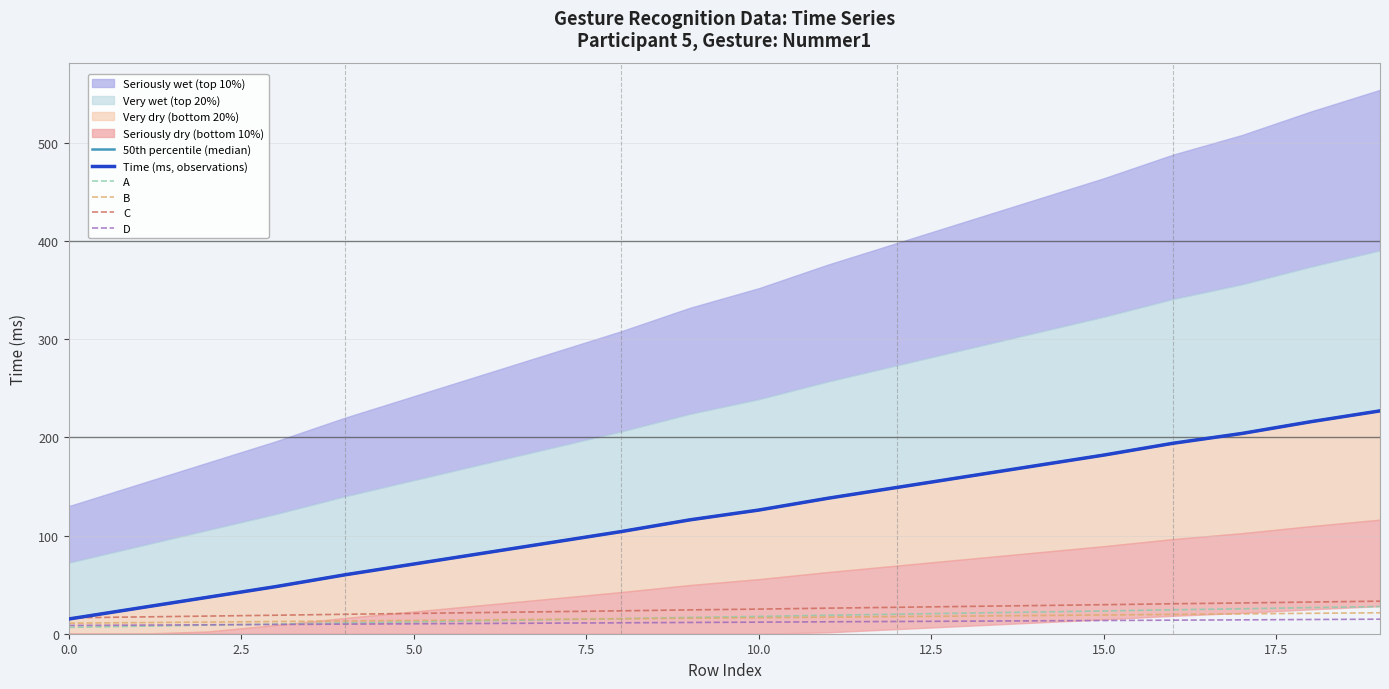

What is the lowest value of the C series?

16.2